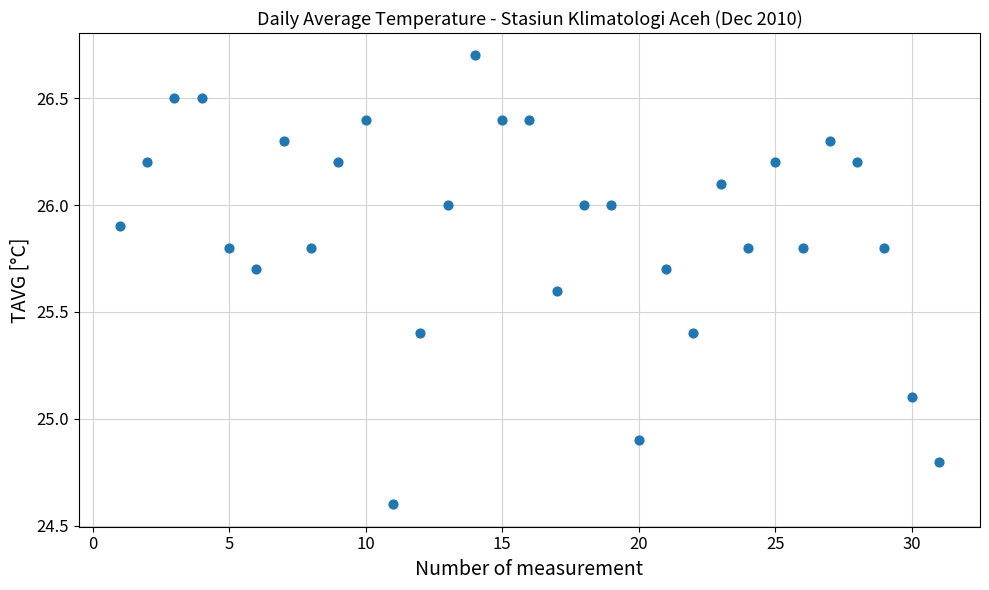

What is the range of X values (max minus min)?

30.0